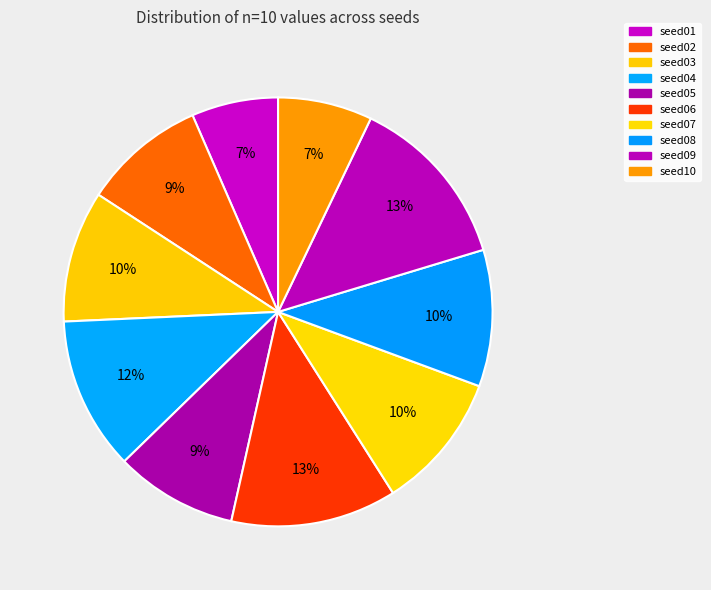

Rank the categories by value from highest to lowest.

seed09, seed06, seed04, seed07, seed08, seed03, seed02, seed05, seed10, seed01